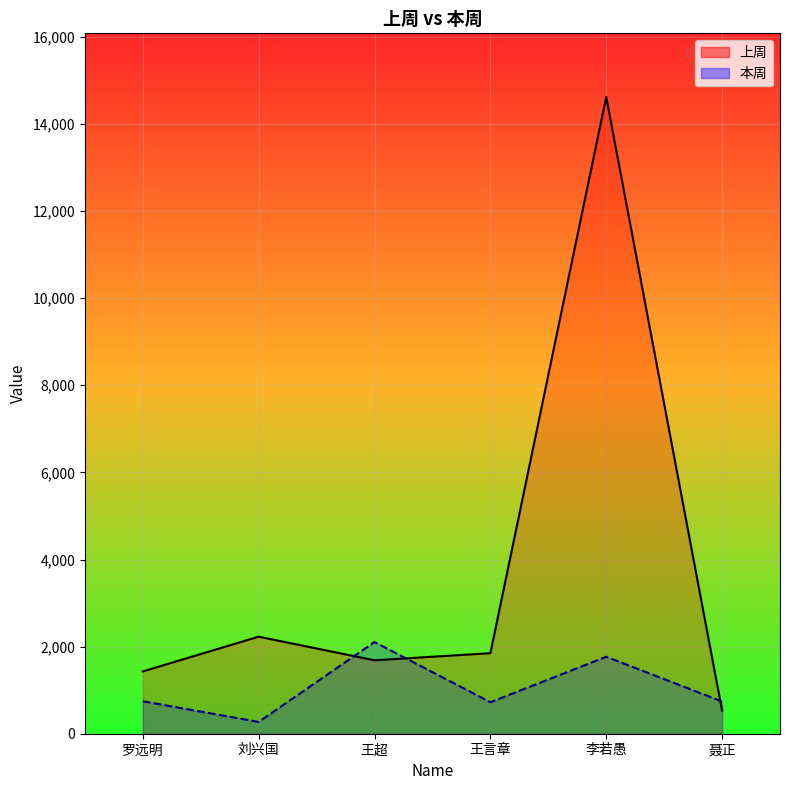

At which category does 本周 reach its first local peak?

王超